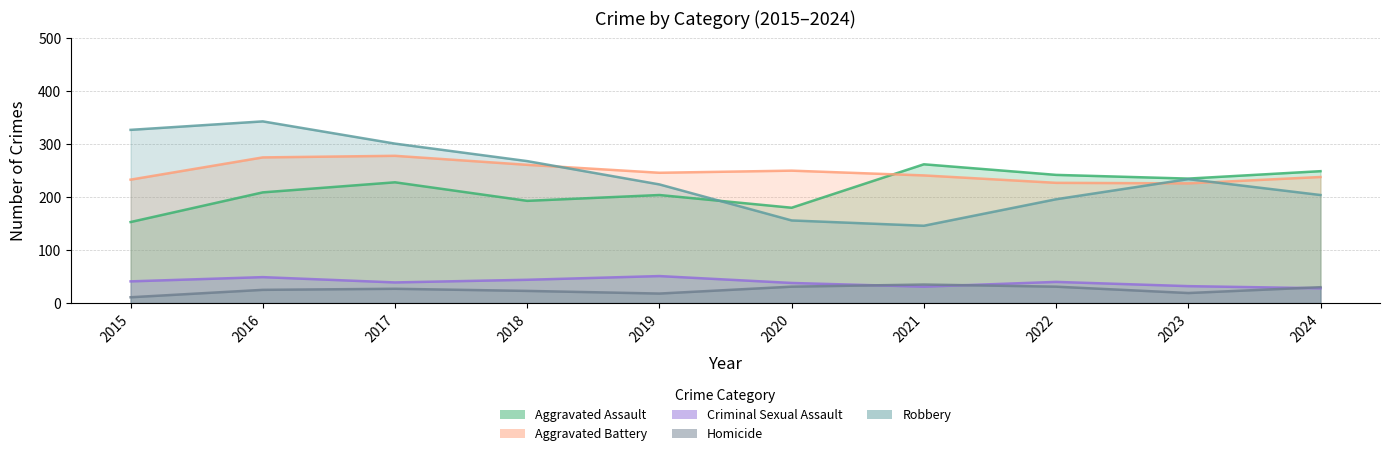

What is the value of the Aggravated Assault point at the 4th from the left?

193